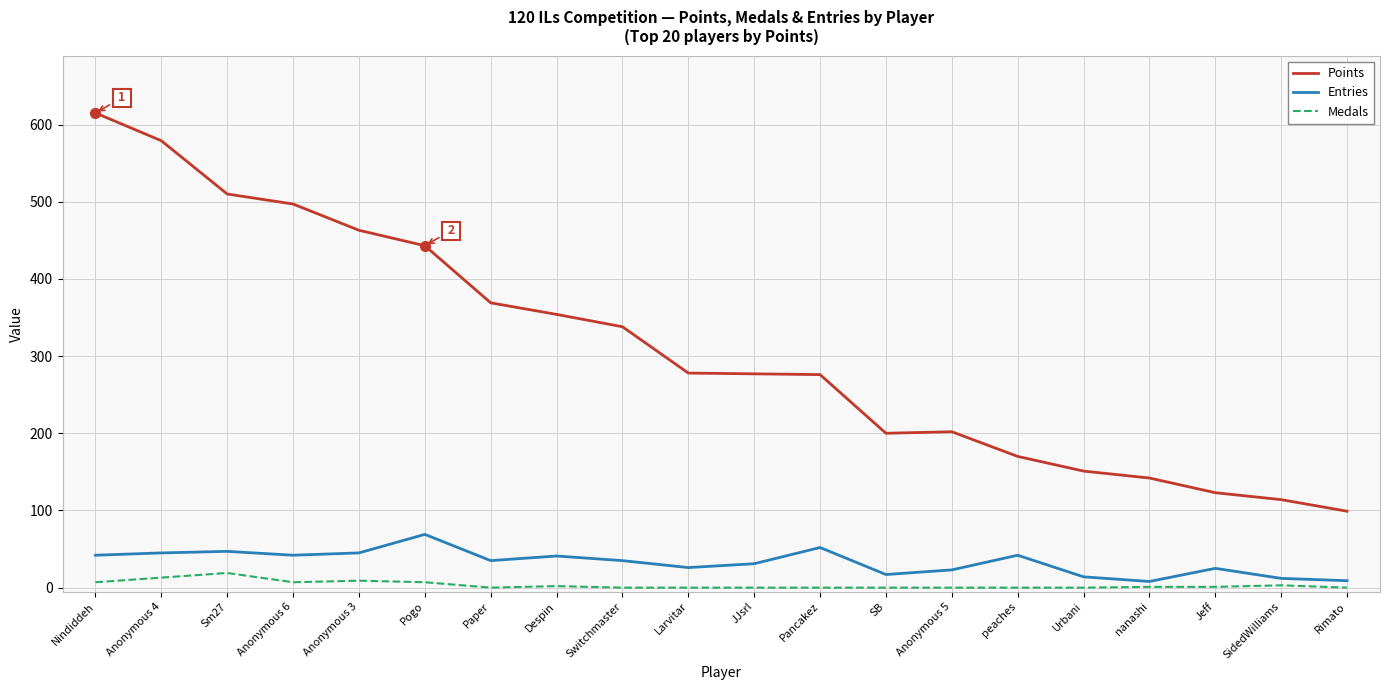

Which series has the largest total across all categories?

Points